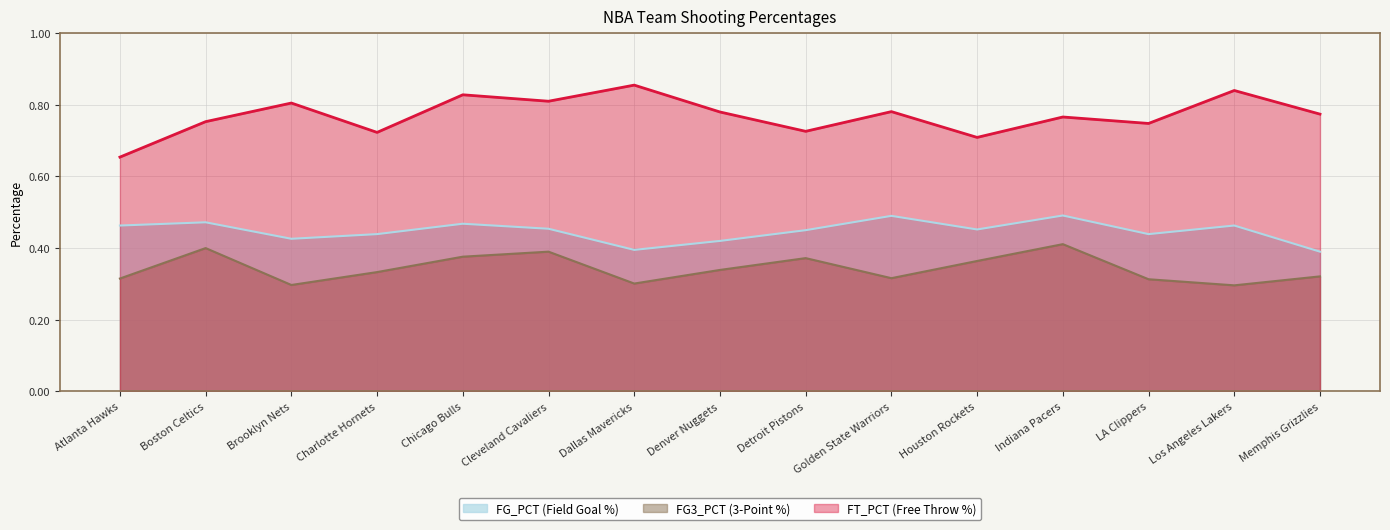

How many lines are shown in the chart?

3